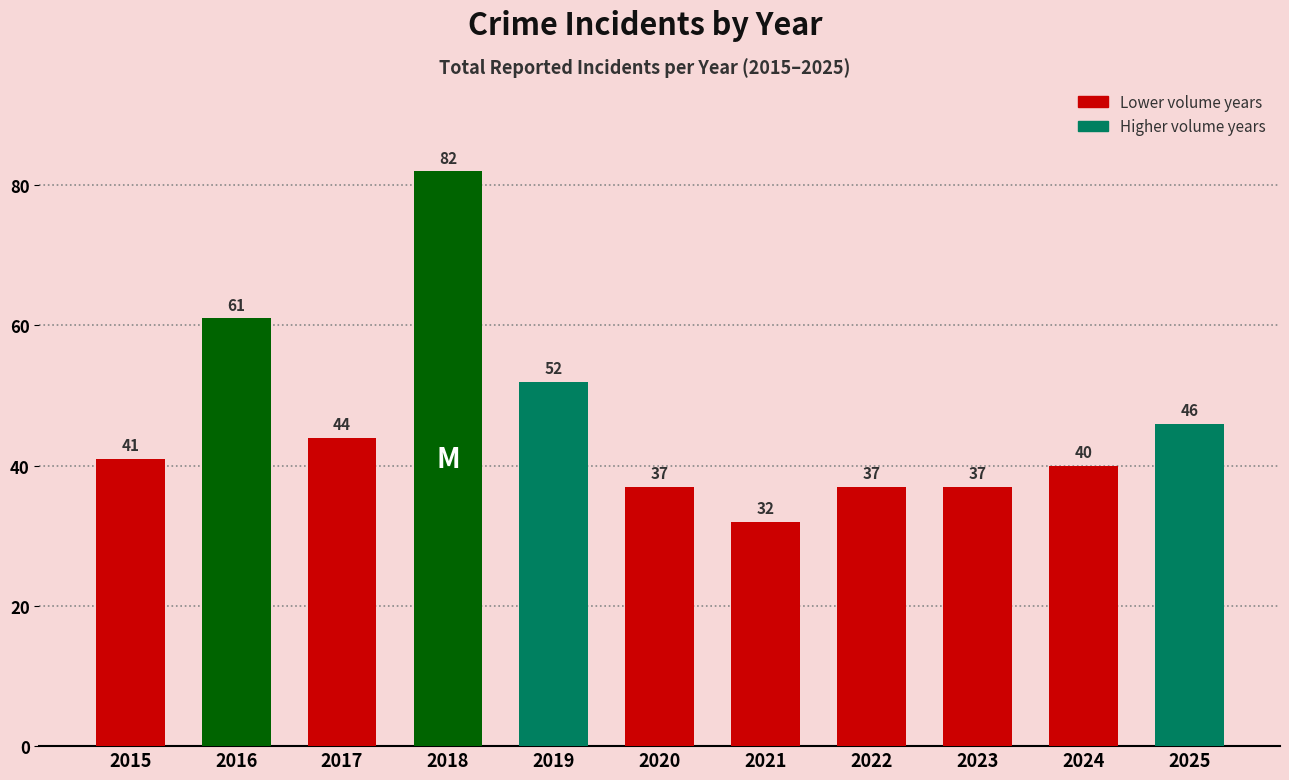

What is the difference between the maximum and minimum values?

50